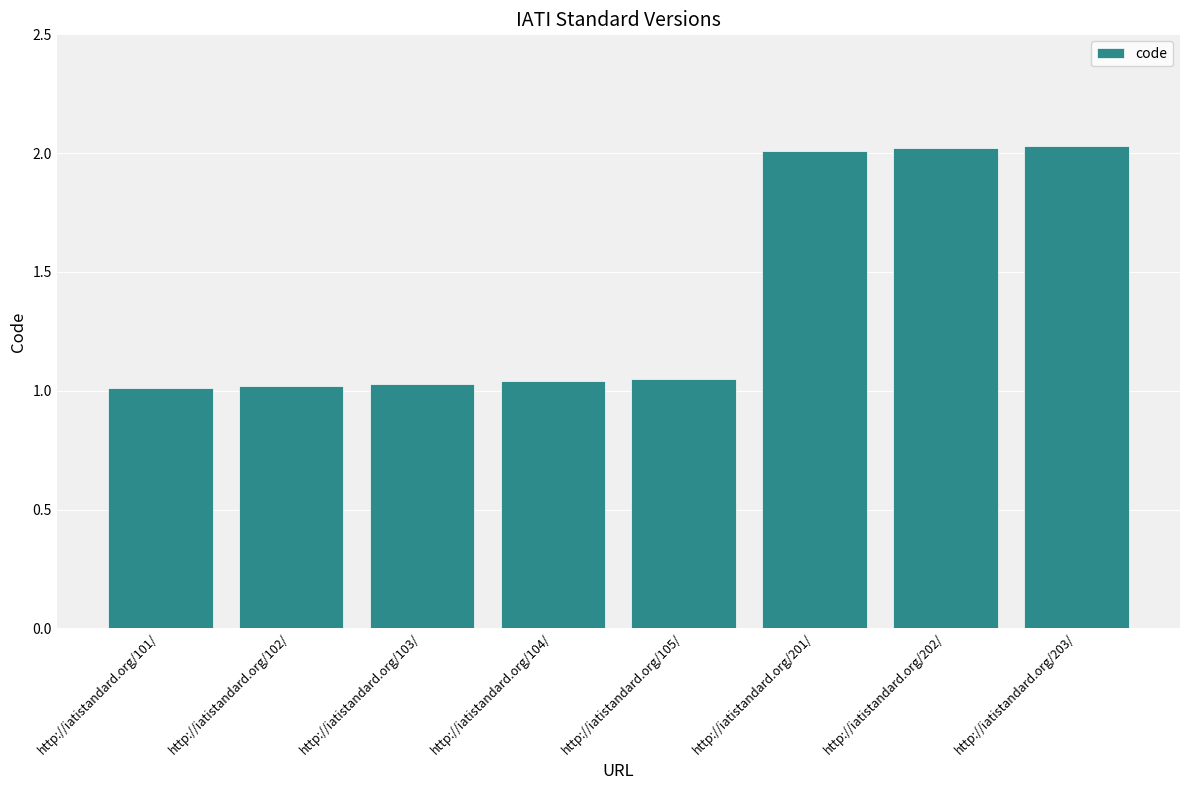

Are the bars grouped side by side (vs. stacked)?

No